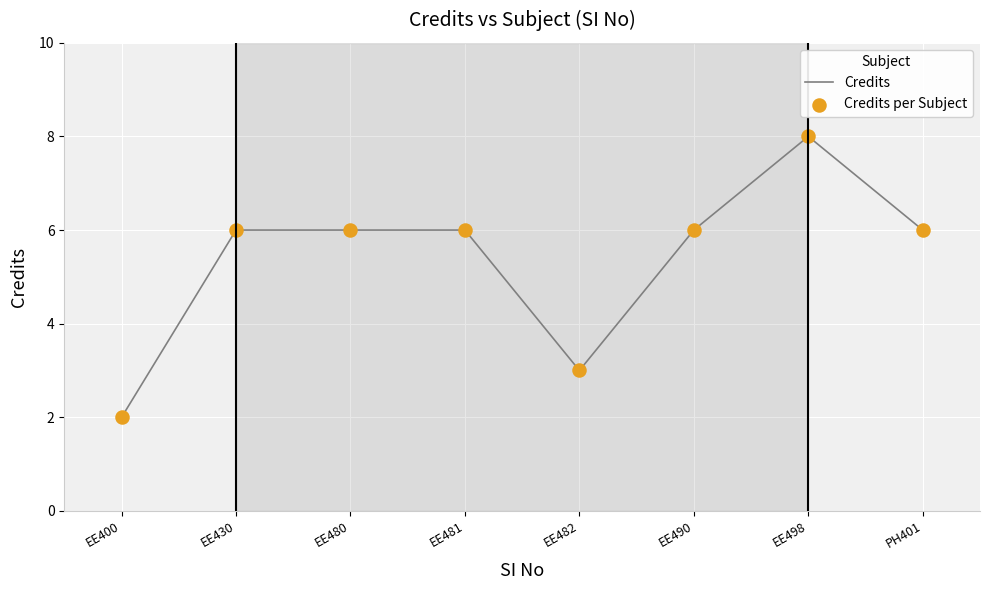

What is the ratio of the value at EE430 to the value at EE490?

1.0